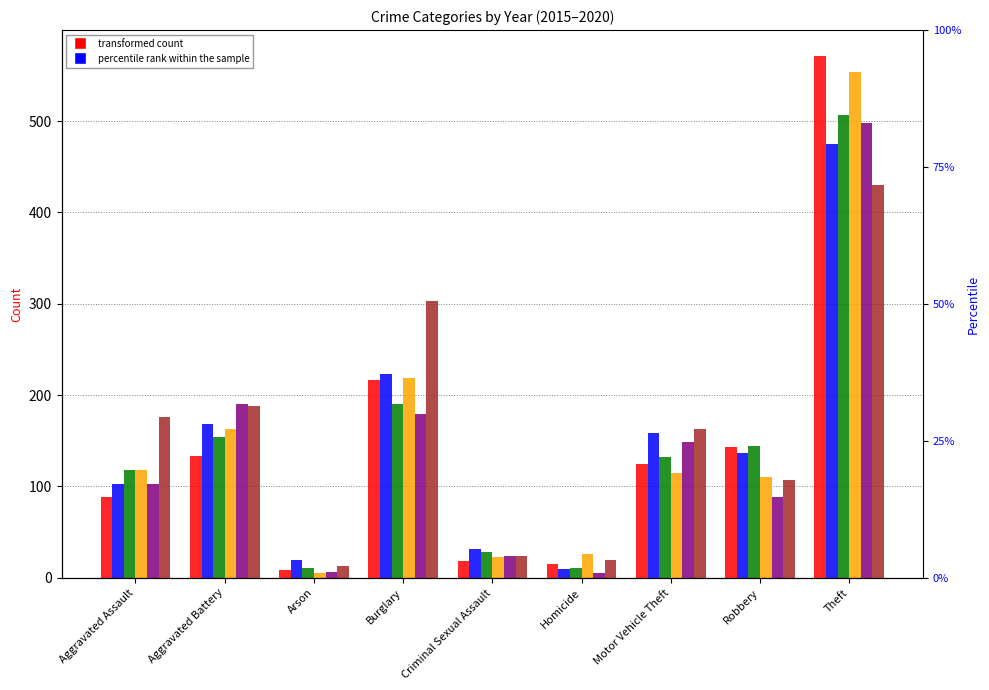

What is the difference between the maximum and second lowest values in the 2018 series?

531